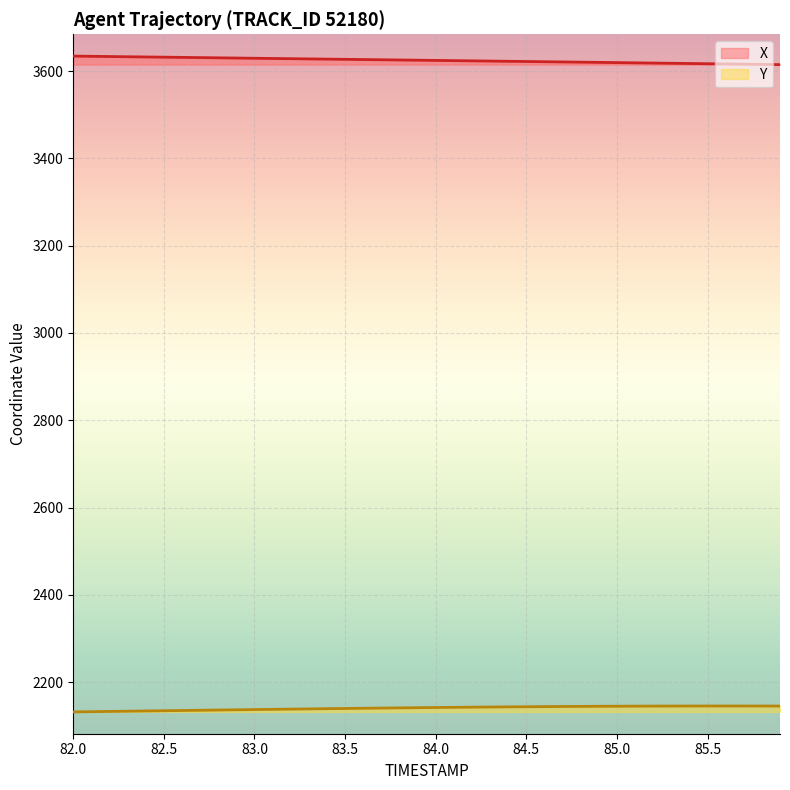

List the labels in order of X value, smallest first.

85.9, 85.8, 85.7, 85.6, 85.5, 85.4, 85.3, 85.2, 85.1, 85.0, 84.9, 84.8, 84.7, 84.6, 84.5, 84.4, 84.3, 84.2, 84.1, 84.0, 83.9, 83.8, 83.7, 83.6, 83.5, 83.4, 83.3, 83.2, 83.1, 83.0, 82.9, 82.8, 82.7, 82.6, 82.5, 82.4, 82.3, 82.2, 82.1, 82.0